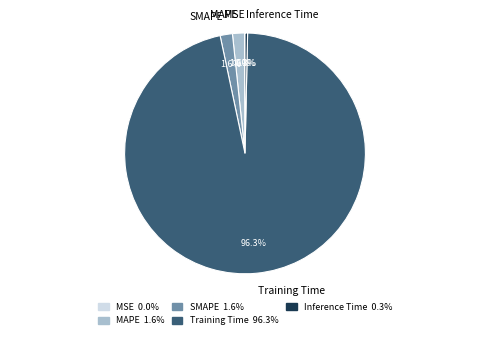

Which category has the biggest portion of the pie?

Training Time